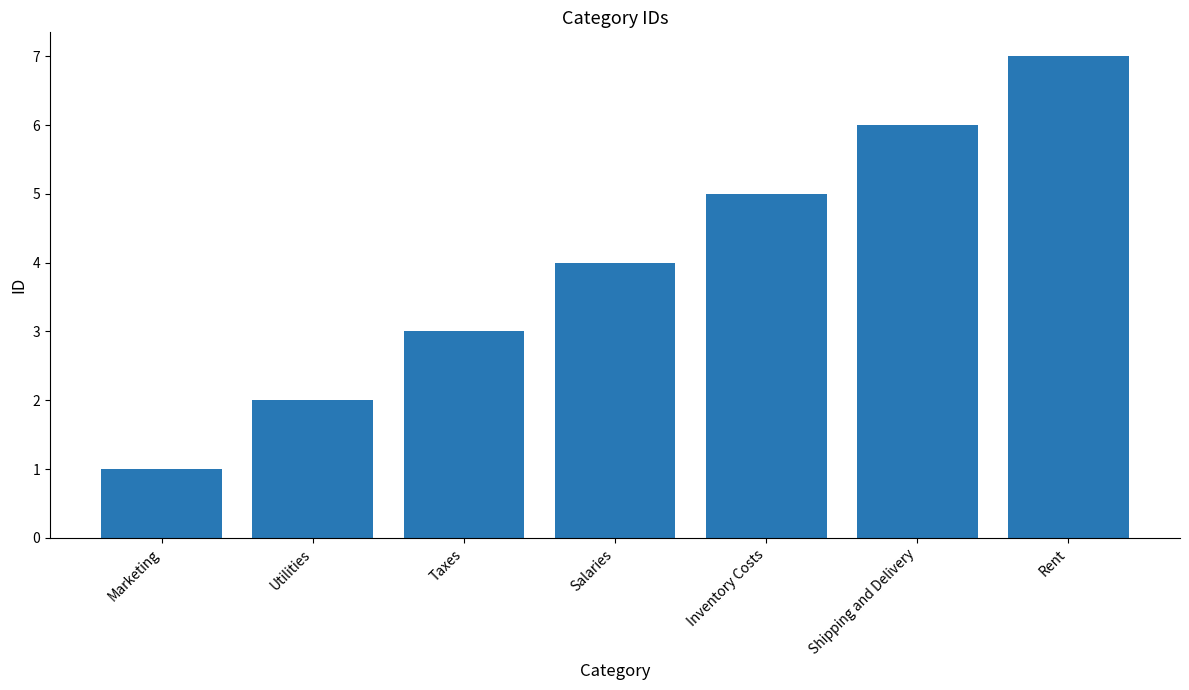

Is it true that the value at Shipping and Delivery is 4?

False